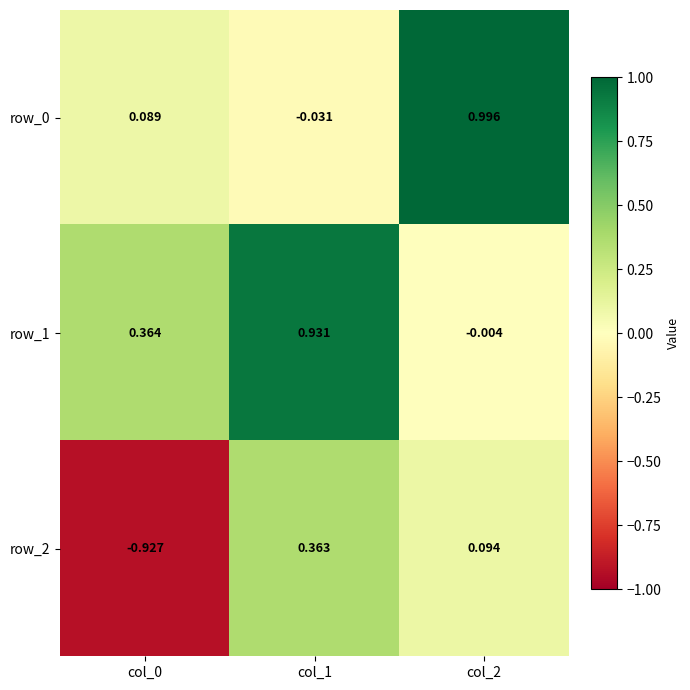

At which label does row_2 first exceed 0?

col_1